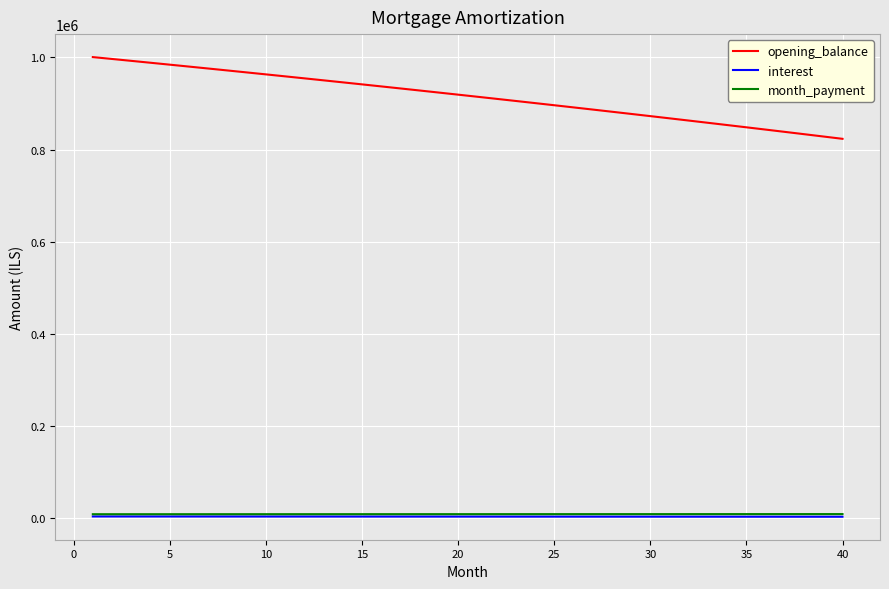

What is the difference between the maximum and minimum values in the opening_balance series?

177477.1